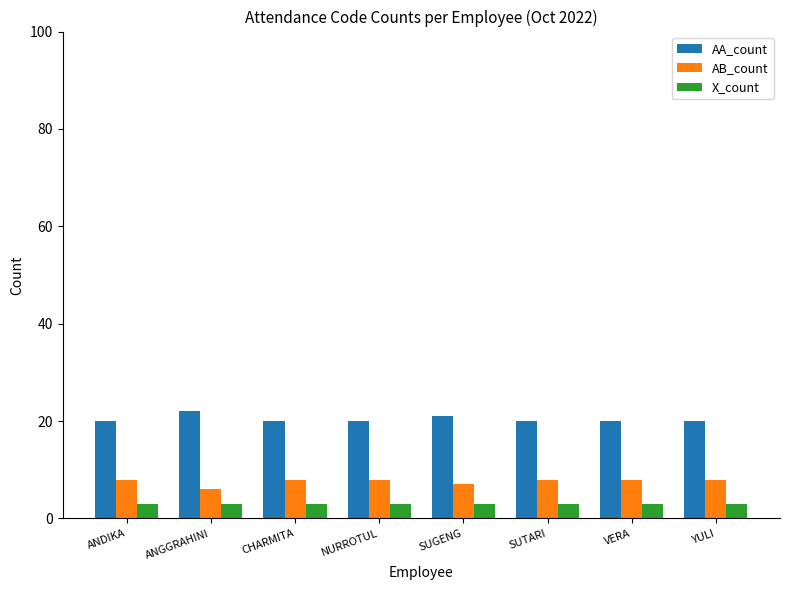

What is the value of the X_count bar at the 3rd from the left?

3